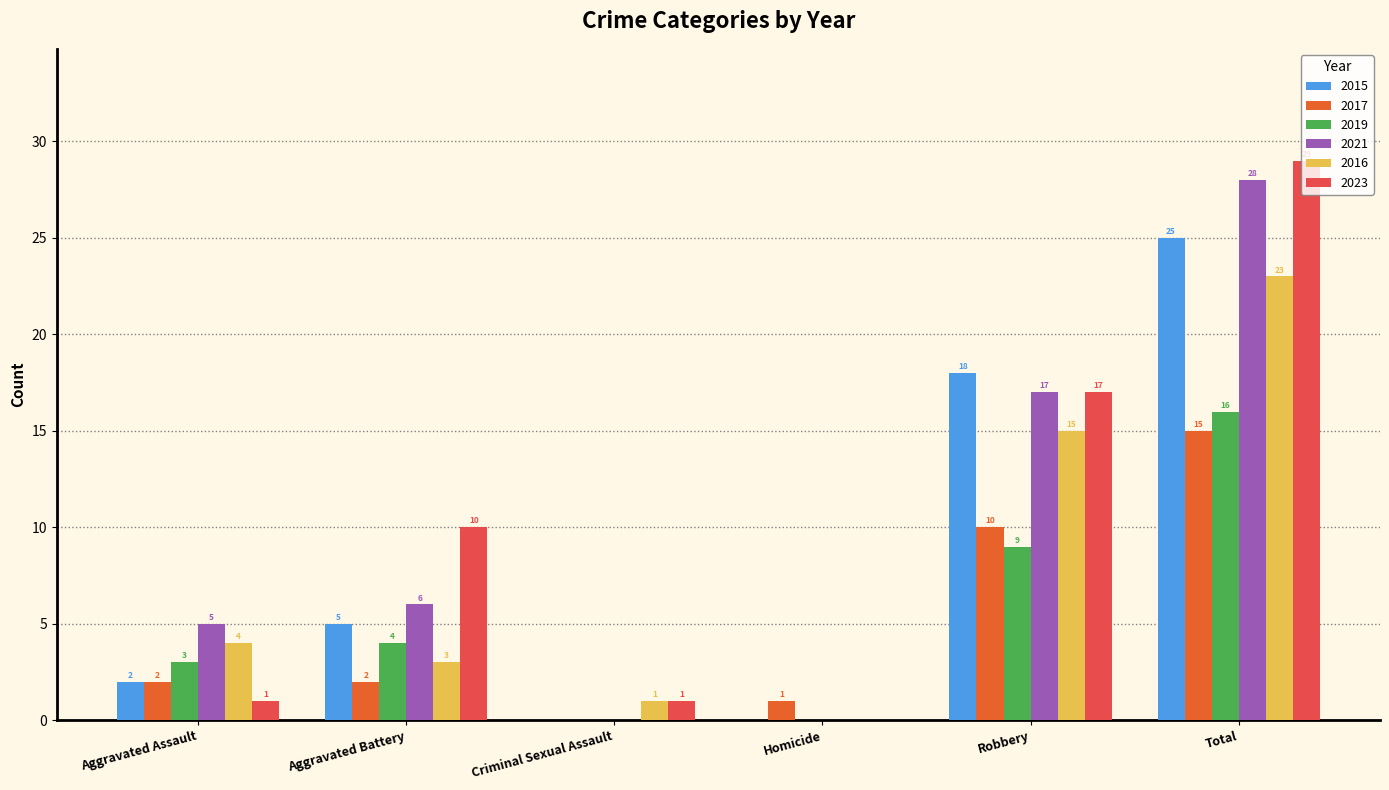

Which series changed the most between Aggravated Battery and Homicide?

2023